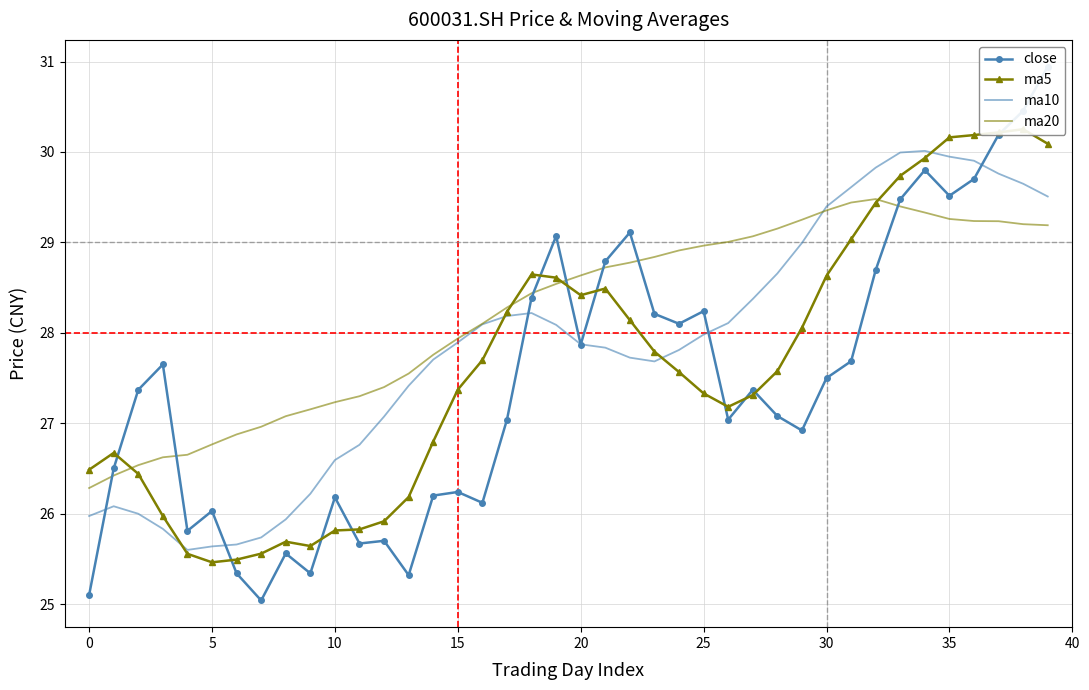

Is it true that ma10 equals 28.0 at 25?

True